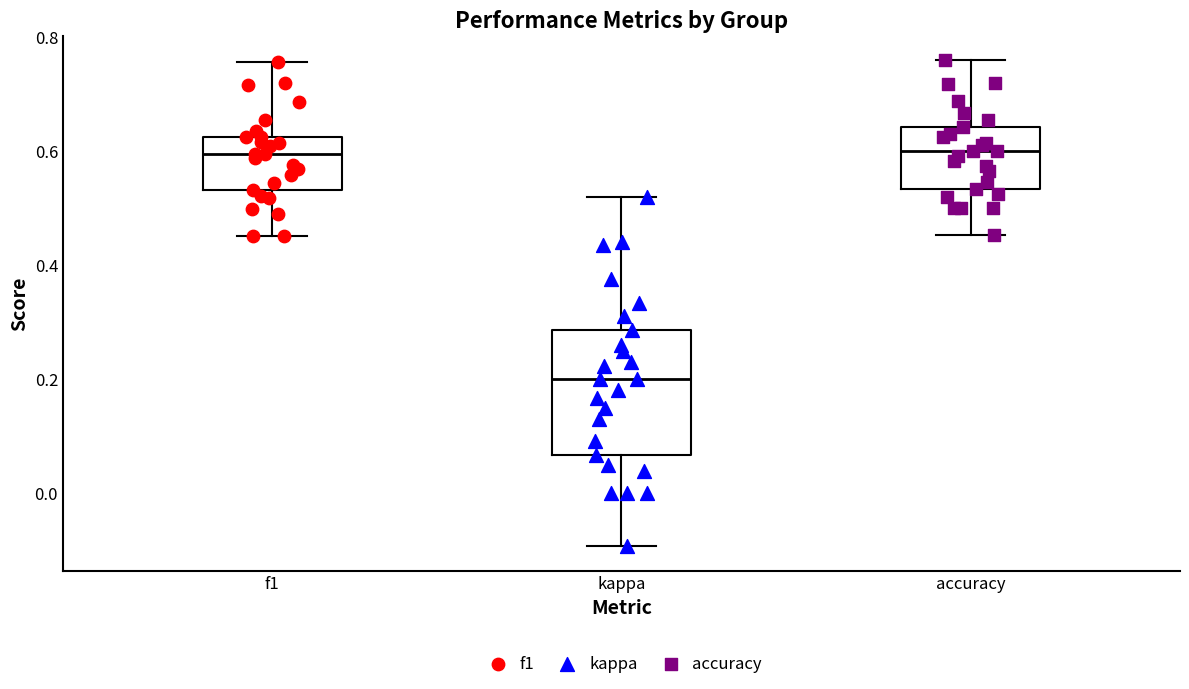

Reading left to right, transcribe this box plot: for each box, give where its median line is, the range the box spans, and where its two whiskers end, as read against the y-axis. The values are not printed on the chart, so give them approximately, as read against the axis.

f1: median 0.60, box 0.54 to 0.62, whiskers 0.46 to 0.76
kappa: median 0.20, box 0.06 to 0.28, whiskers -0.10 to 0.52
accuracy: median 0.60, box 0.54 to 0.64, whiskers 0.46 to 0.76